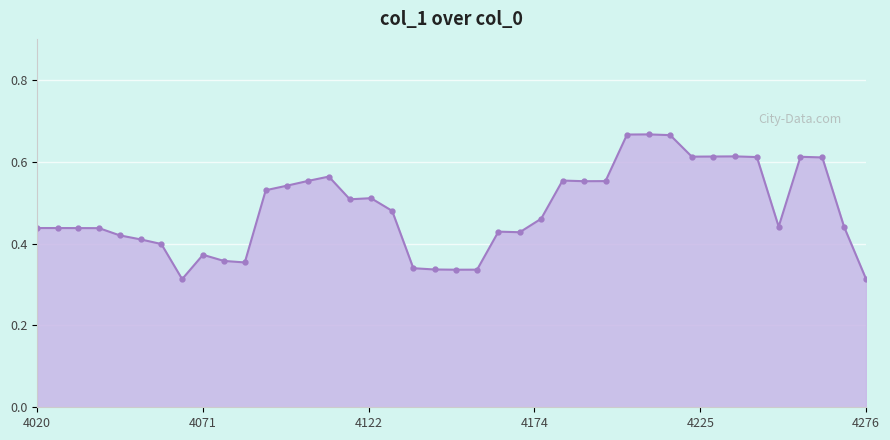

Rank the categories by value from highest to lowest.

4209.4172500521645, 4202.739403747151, 4216.105706967777, 4236.234910107076, 4229.514520095543, 4222.804791353479, 4256.460217292901, 4242.965978328056, 4263.223422051477, 4110.35429167165, 4182.769360301798, 4103.833599474032, 4196.072151220001, 4189.415475664675, 4097.323251744, 4090.8232320710263, 4123.426775242176, 4116.885344773457, 4129.978599566683, 4176.1337883786155, 4249.7077417253795, 4269.997373049012, 4020.0, 4026.387486724067, 4032.785122698545, 4039.192924049851, 4162.894207973142, 4169.508743168945, 4045.6109069300296, 4052.0390875167845, 4058.47748201353, 4071.3849776794073, 4077.8541113842566, 4084.3335240706124, 4136.54083426206, 4143.113495869626, 4156.290166118055, 4149.6966009569815, 4276.782087360492, 4064.9261066494223